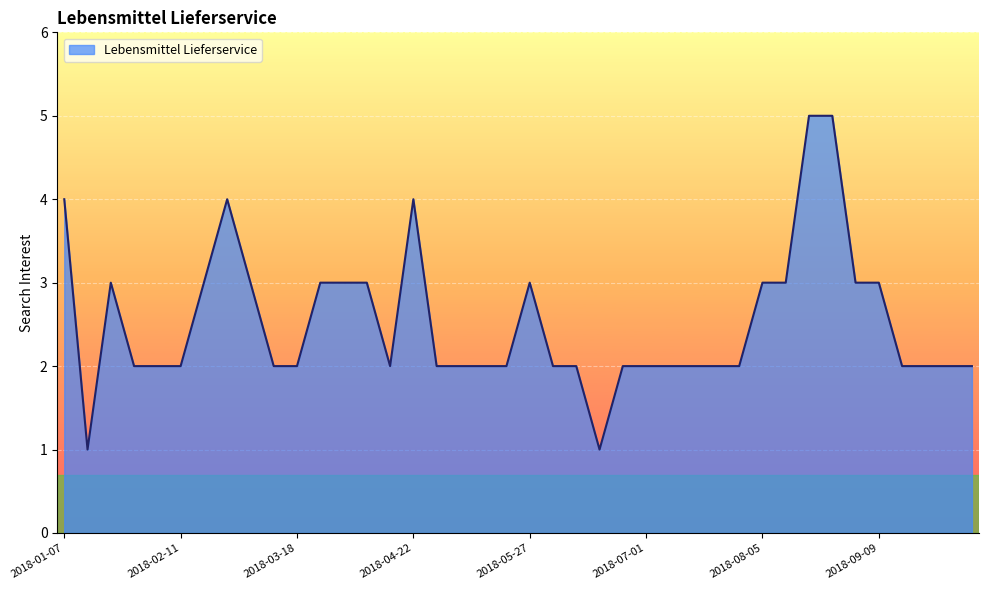

What is the maximum value shown in the chart?

5